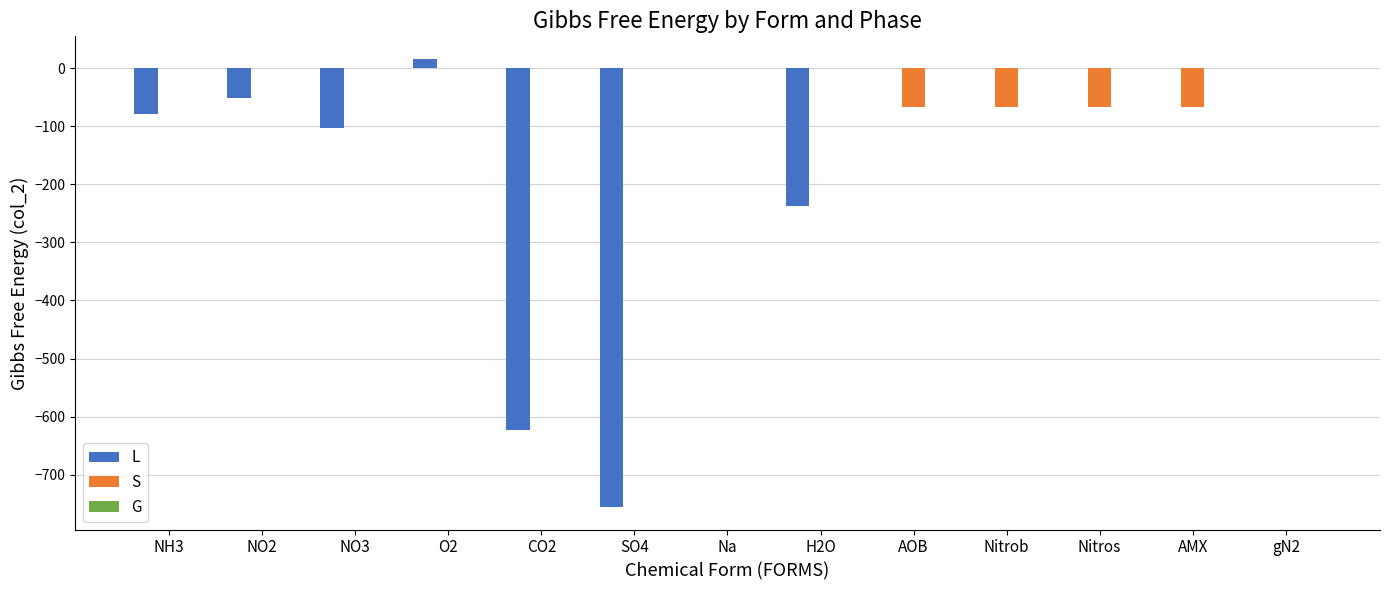

At which label does L first exceed 0?

O2